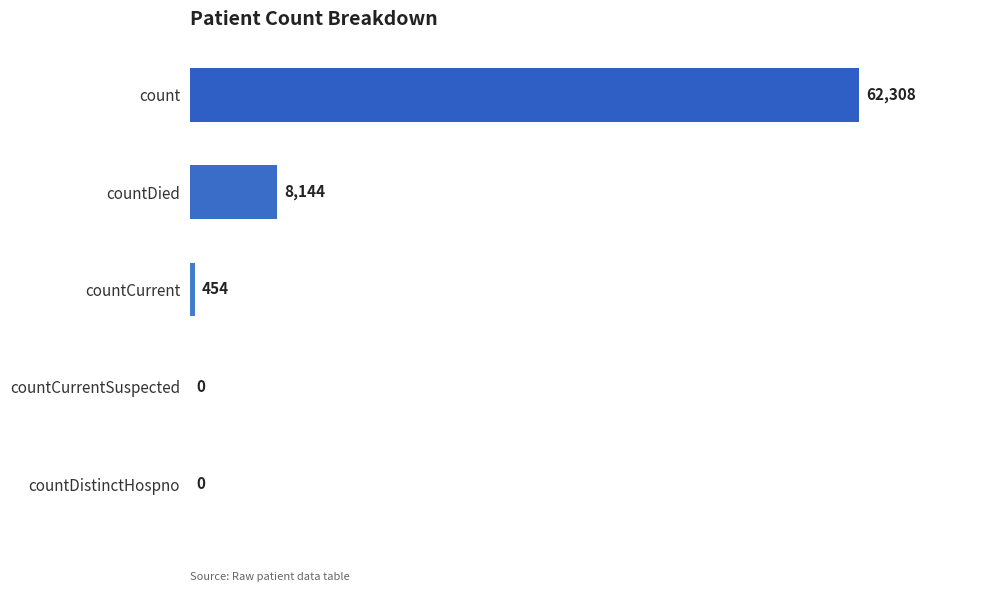

What is the sum of all values?

70906